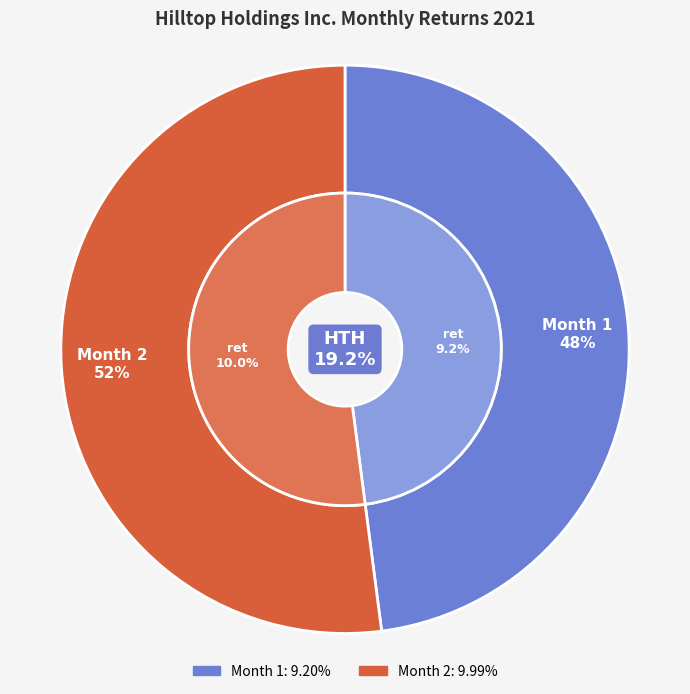

How many segments does this pie chart have?

2